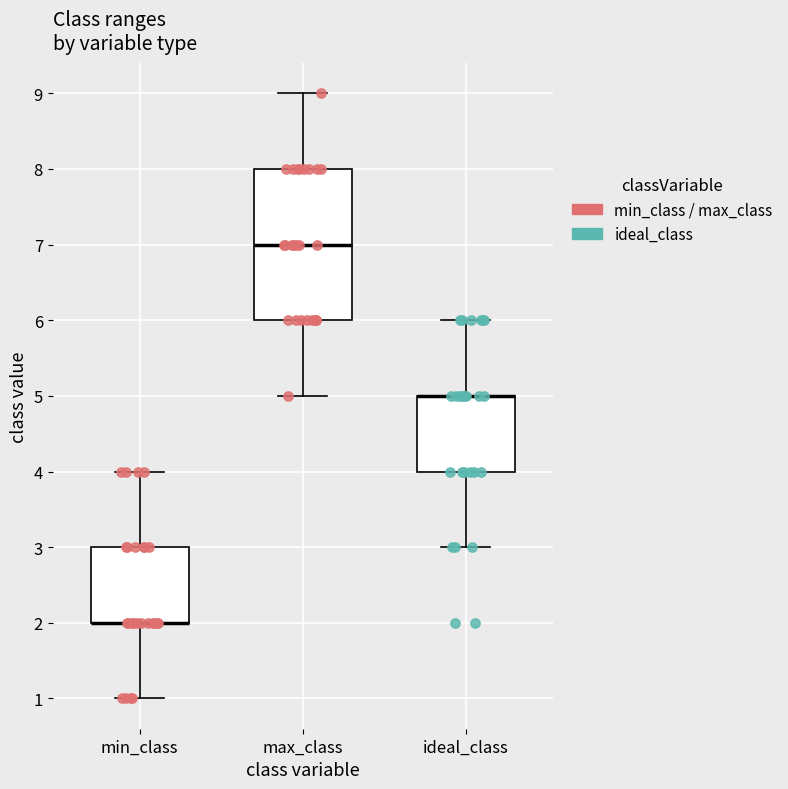

Reading left to right, read every box against the y-axis: the position of its median line, the range the box covers, and the ends of its whiskers. The values are not printed on the chart, so give them approximately, as read against the axis.

min_class: median 2 (drawn on the box's lower edge), box 2 to 3, whiskers 1 to 4
max_class: median 7, box 6 to 8, whiskers 5 to 9
ideal_class: median 5 (drawn on the box's upper edge), box 4 to 5, whiskers 3 to 6